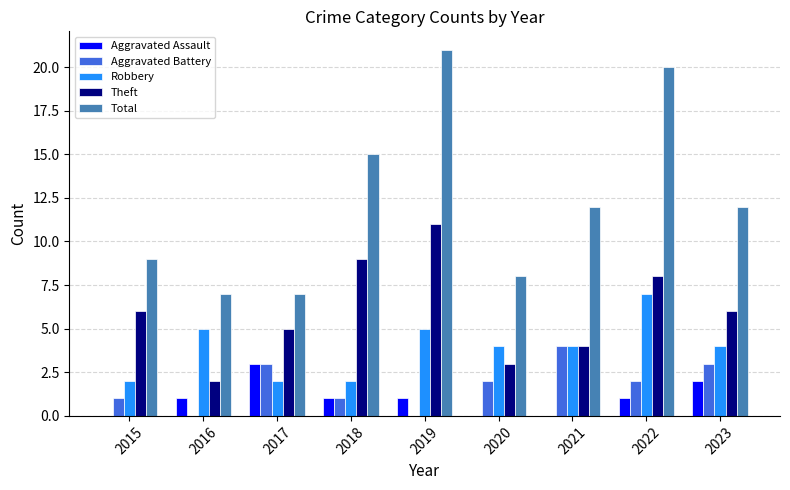

Reading left to right, extract all data points from this chart.

Aggravated Assault: 0	1	3	1	1	0	0	1	2
Aggravated Battery: 1	0	3	1	0	2	4	2	3
Robbery: 2	5	2	2	5	4	4	7	4
Theft: 6	2	5	9	11	3	4	8	6
Total: 9	7	7	15	21	8	12	20	12